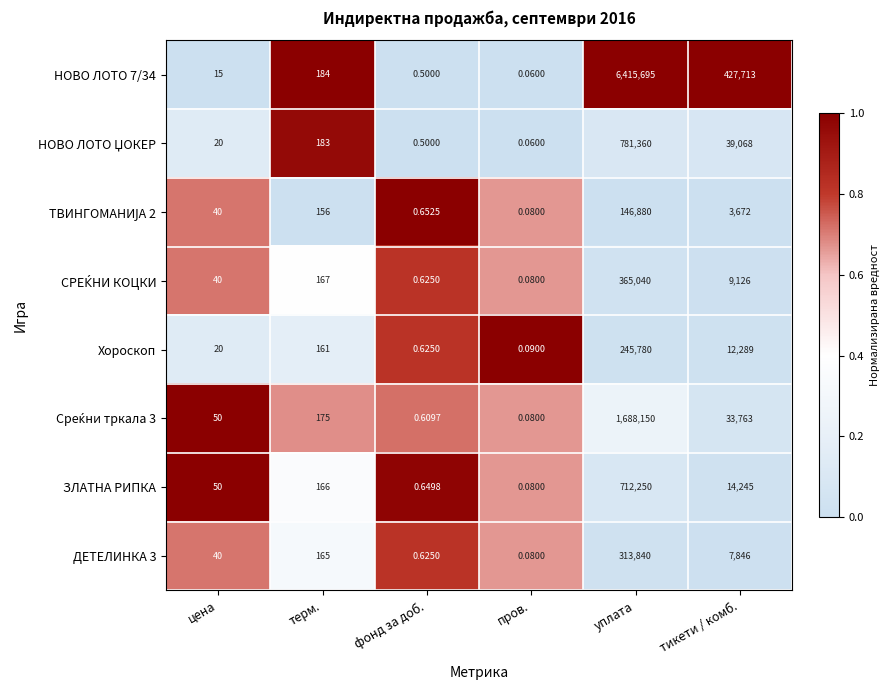

How many data points does each series have?

6